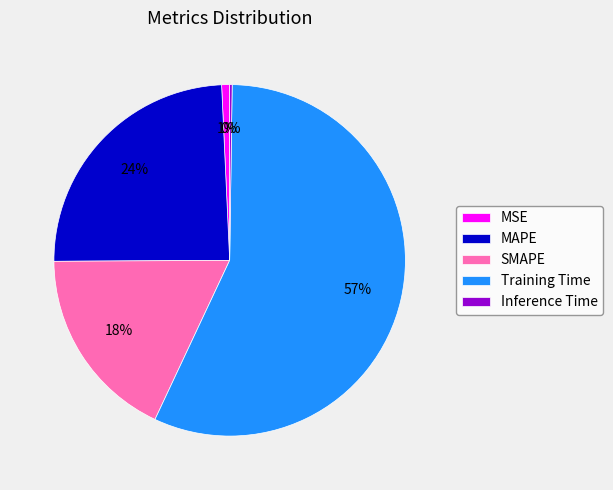

To the nearest percent, what is the difference between the largest and smallest slice percentages?

57%